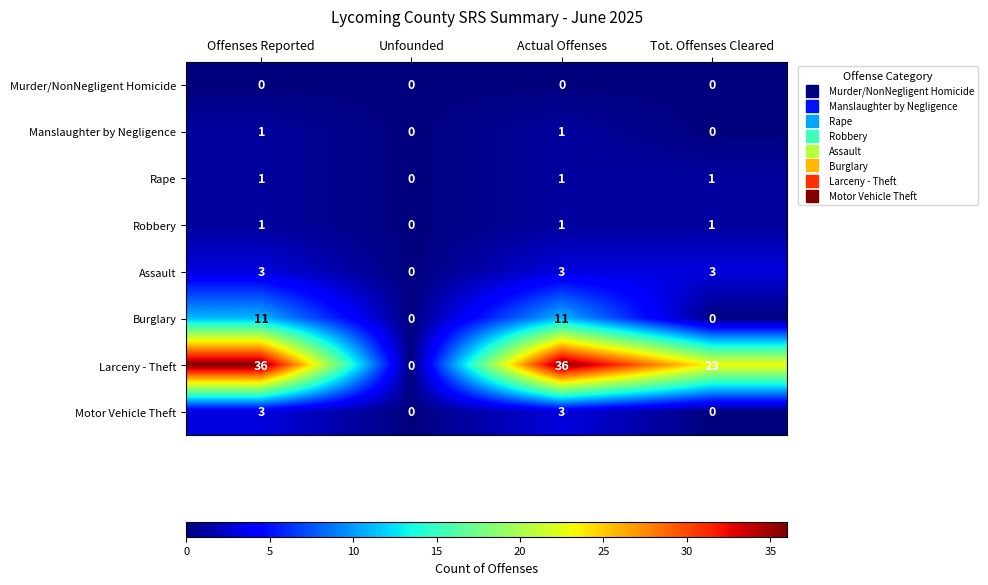

Between Unfounded and Actual Offenses, which series saw the biggest shift?

Larceny - Theft